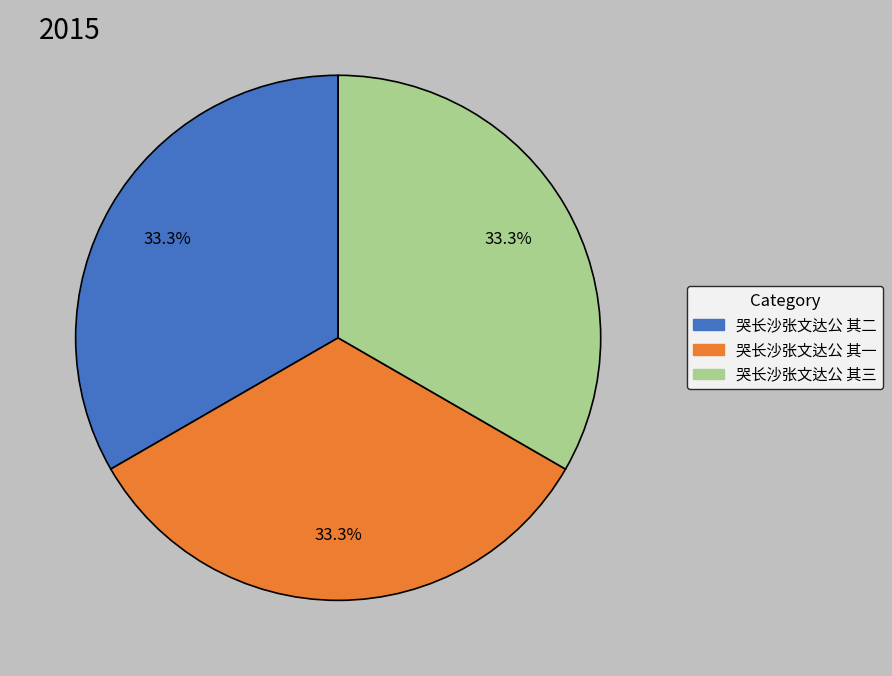

What is the ratio of the value at 哭长沙张文达公 其一 to the value at 哭长沙张文达公 其三?

1.0